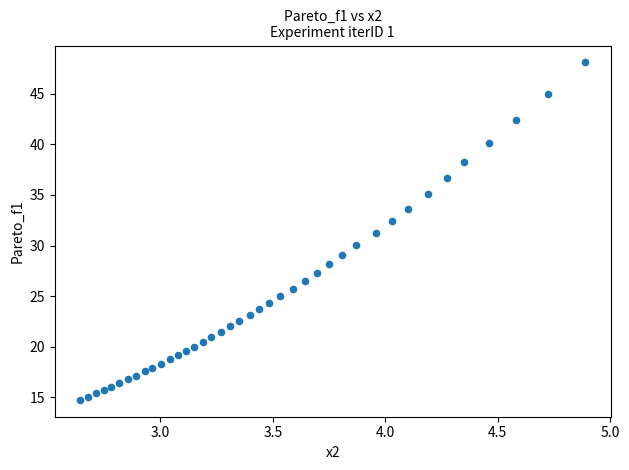

What is the range of X values (max minus min)?

2.2